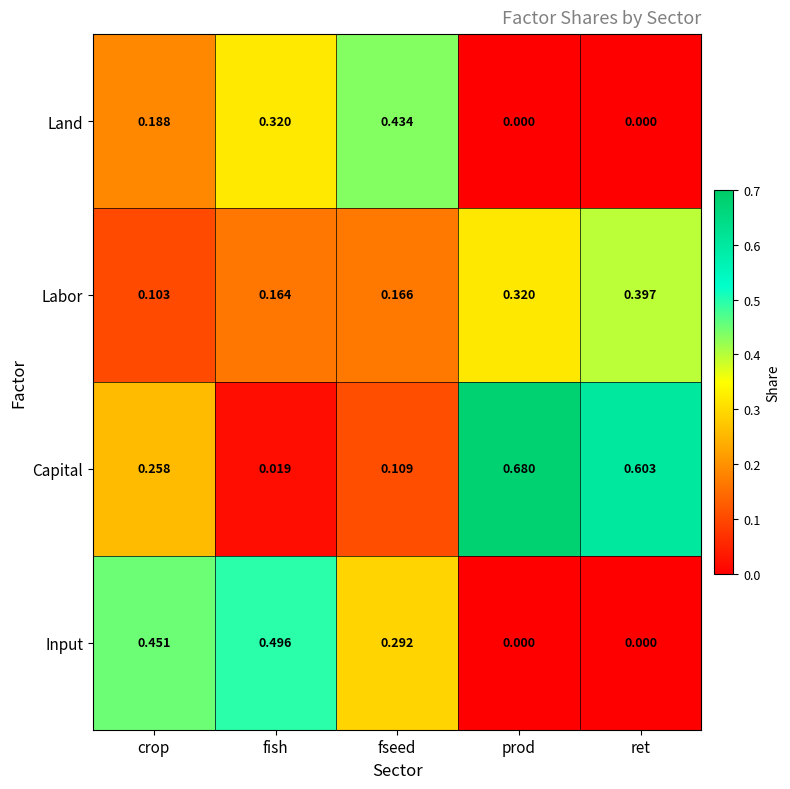

At which label does Land reach its peak?

fseed